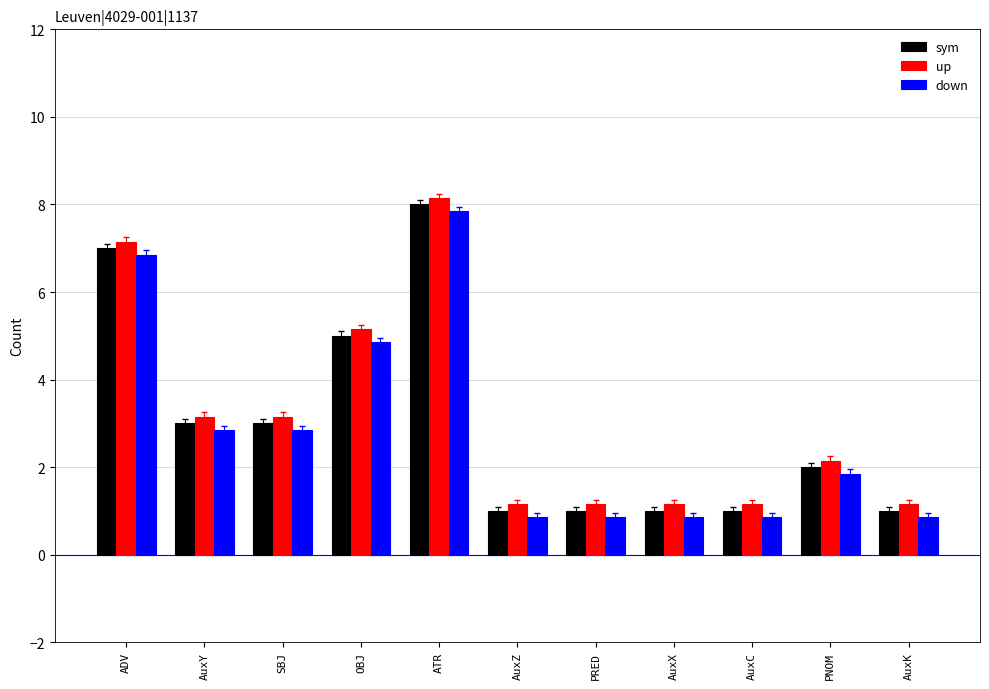

Is the value of sym at PNOM greater than the value of up at OBJ?

No